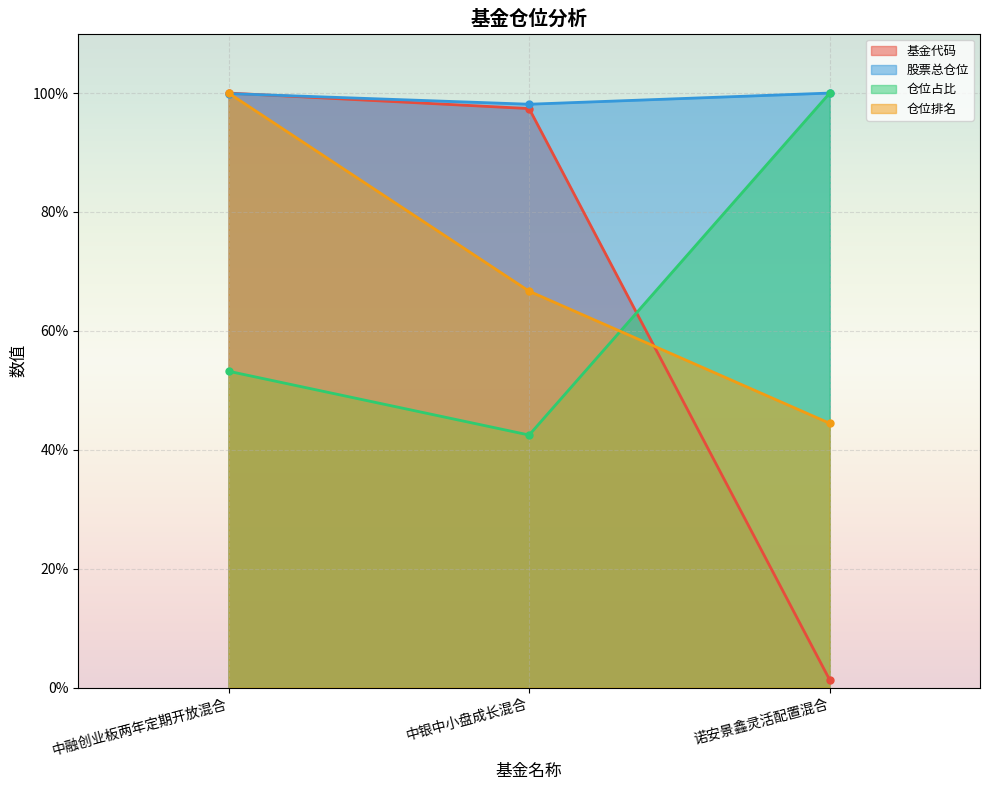

Reading left to right, transcribe all the data shown in this chart.

基金代码: 中融创业板两年定期开放混合=100.0	中银中小盘成长混合=97.4	诺安景鑫灵活配置混合=1.3
股票总仓位: 中融创业板两年定期开放混合=99.9	中银中小盘成长混合=98.1	诺安景鑫灵活配置混合=100.0
仓位占比: 中融创业板两年定期开放混合=53.2	中银中小盘成长混合=42.5	诺安景鑫灵活配置混合=100.0
仓位排名: 中融创业板两年定期开放混合=100.0	中银中小盘成长混合=66.7	诺安景鑫灵活配置混合=44.4